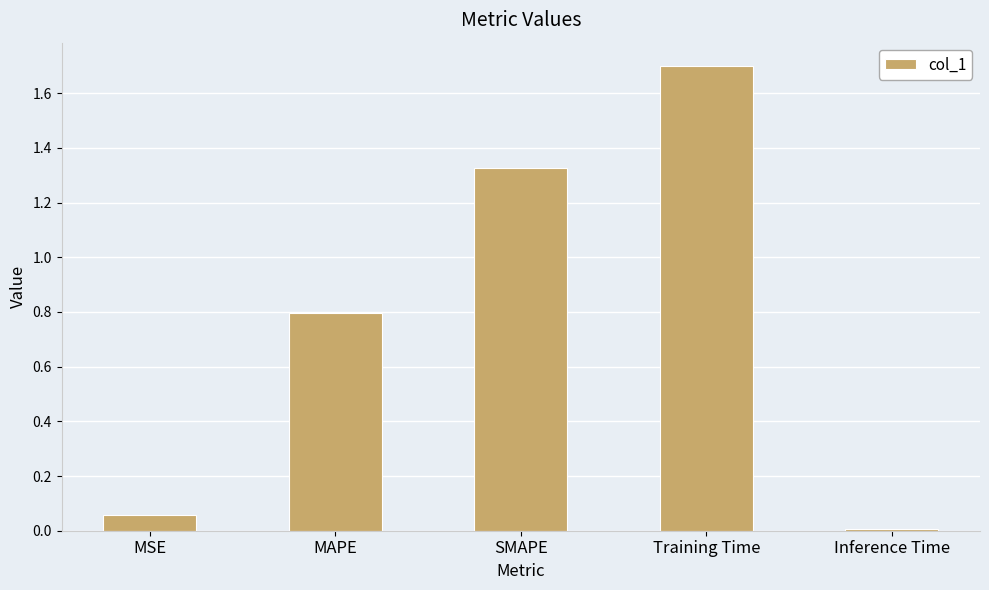

The value at SMAPE is 2.2. True or false?

False